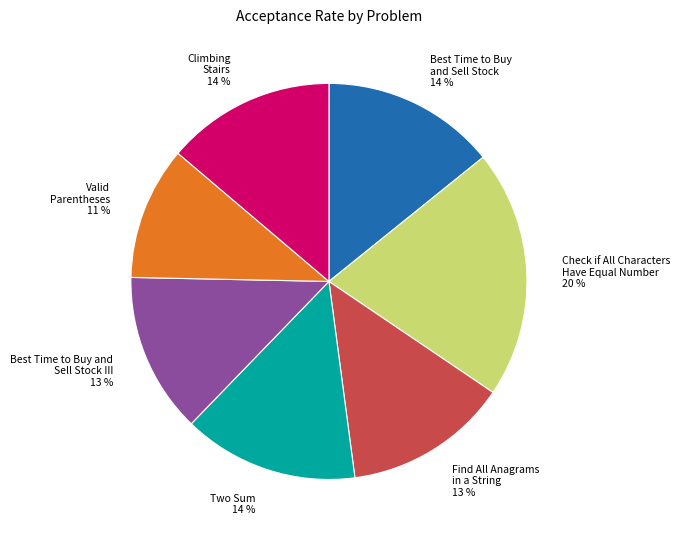

To the nearest percent, what portion does Two Sum represent?

14%